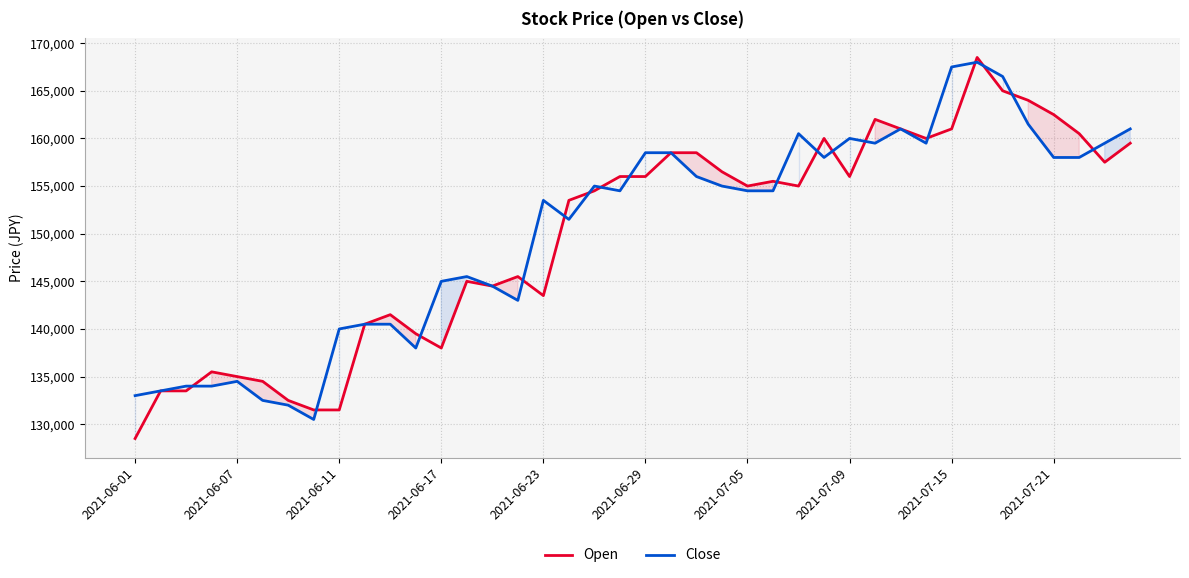

What are all the series names shown in the legend?

Open, Close